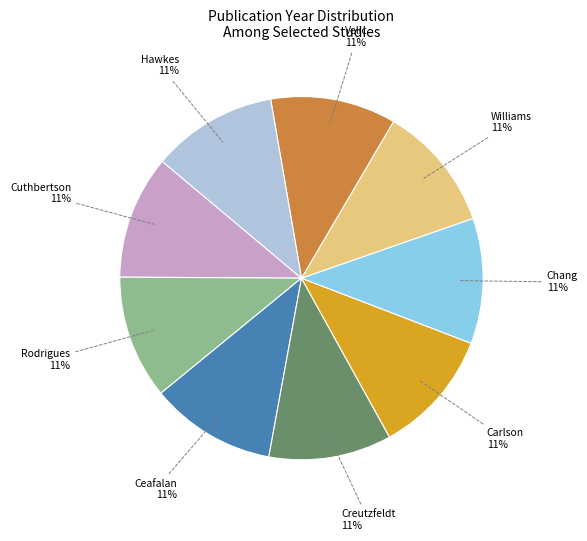

True or false: Chang accounts for 11% of the total.

True